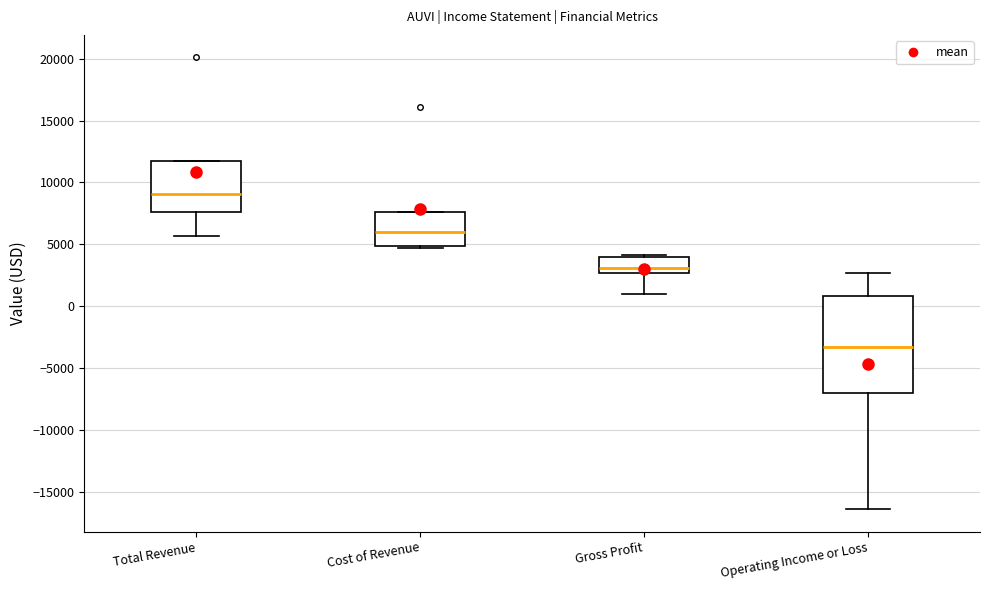

Reading left to right, read every box against the y-axis: the position of its median line, the range the box covers, and the ends of its whiskers. The values are not printed on the chart, so give them approximately, as read against the axis.

Total Revenue: median 9000, box 7500 to 11500, whiskers 5500 to 11500
Cost of Revenue: median 6000, box 5000 to 7500, whiskers 4500 to 7500
Gross Profit: median 3000, box 2500 to 4000, whiskers 1000 to 4000
Operating Income or Loss: median -3500, box -7000 to 1000, whiskers -16500 to 2500